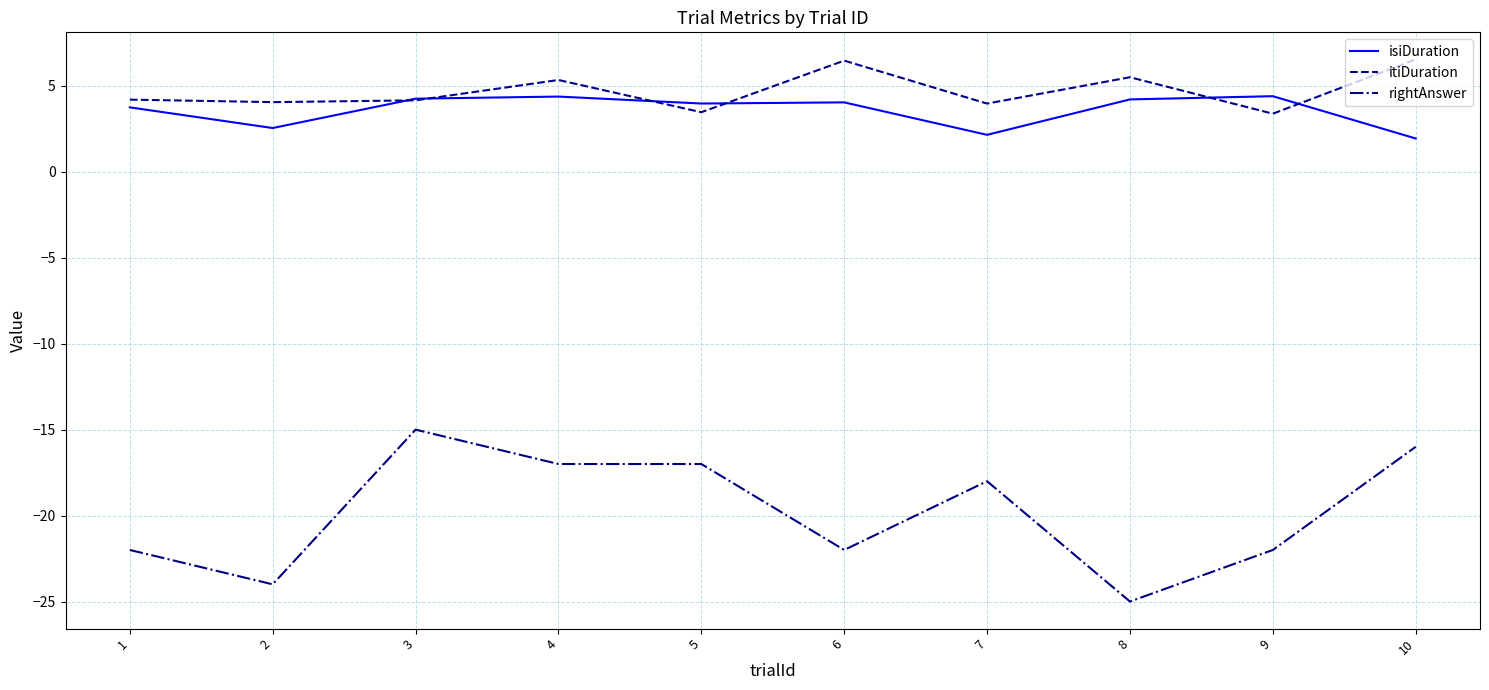

What are all the series names shown in the legend?

isiDuration, itiDuration, rightAnswer